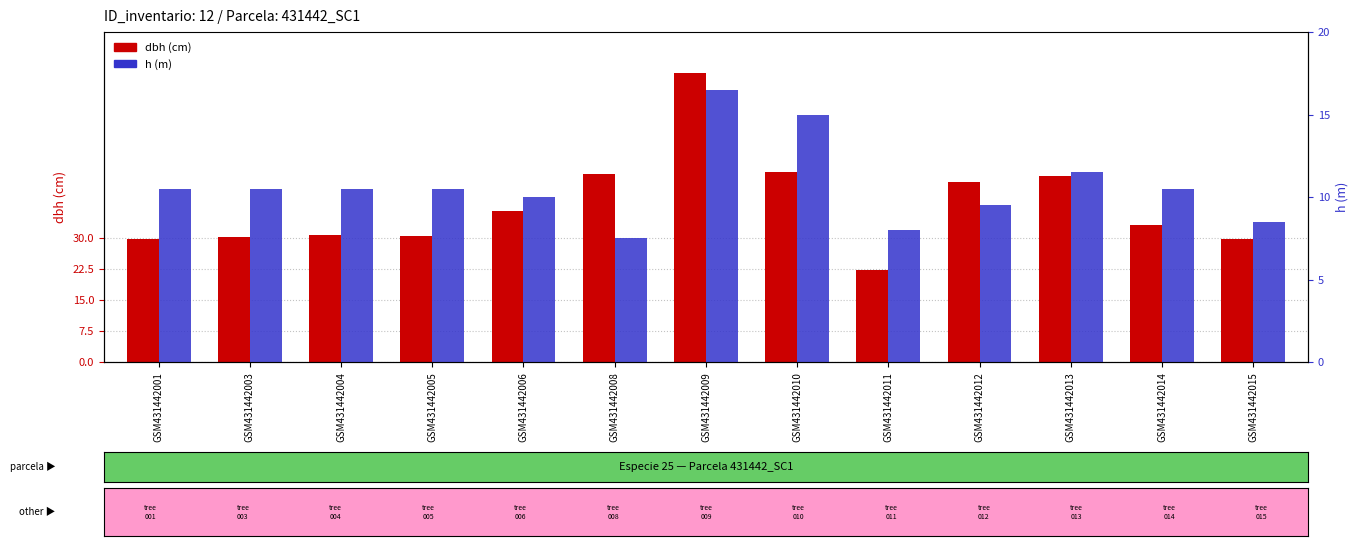

Read the h value at GSM431442001.

10.5